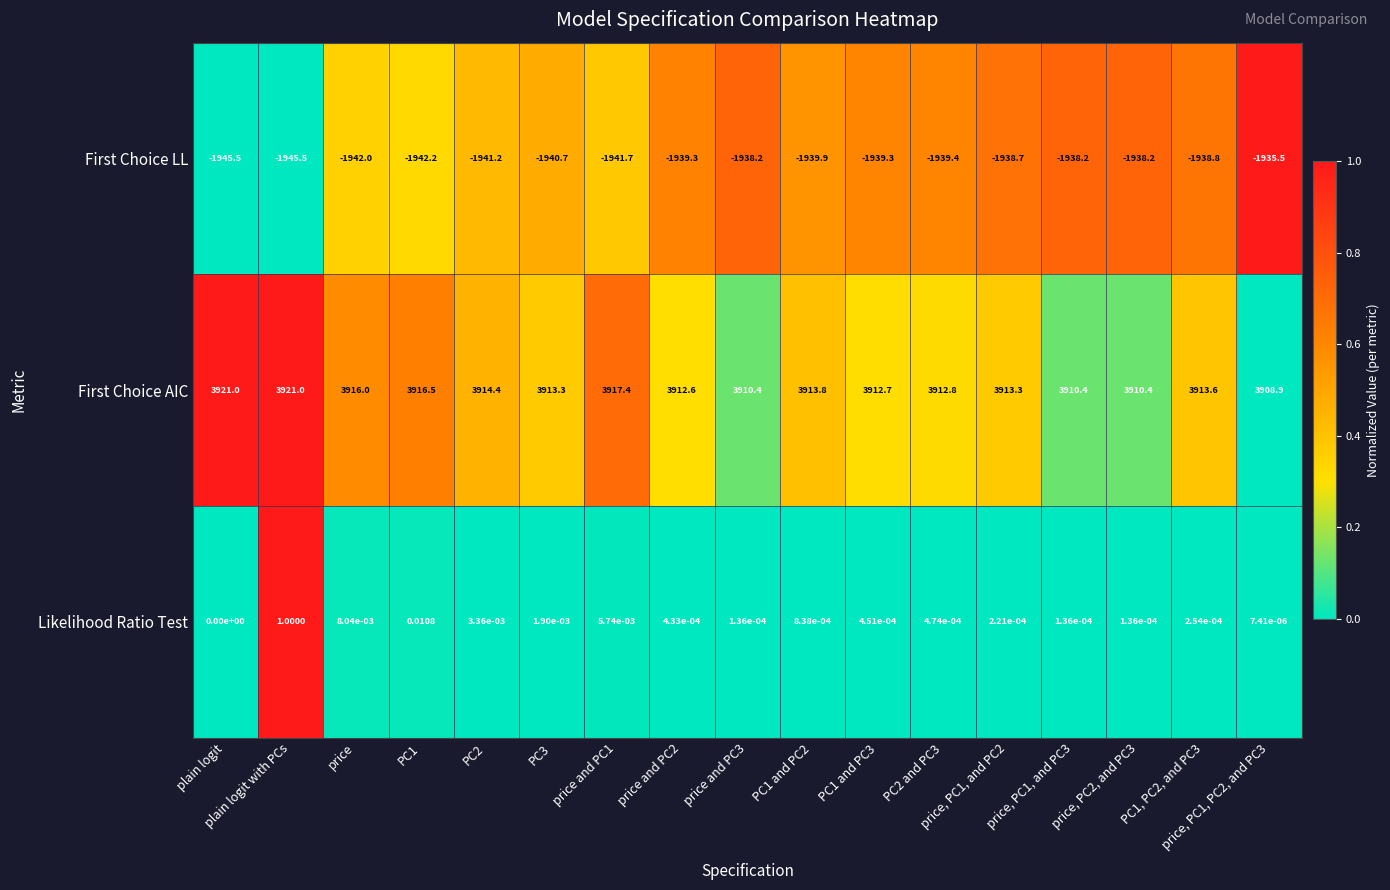

At which category is the sum across all series the highest?

plain logit with PCs